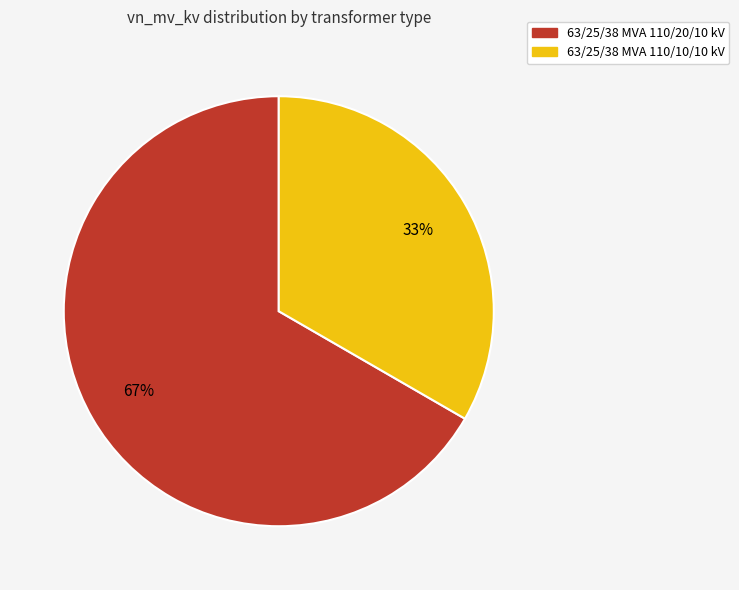

Rank the categories by value from highest to lowest.

63/25/38 MVA 110/20/10 kV, 63/25/38 MVA 110/10/10 kV